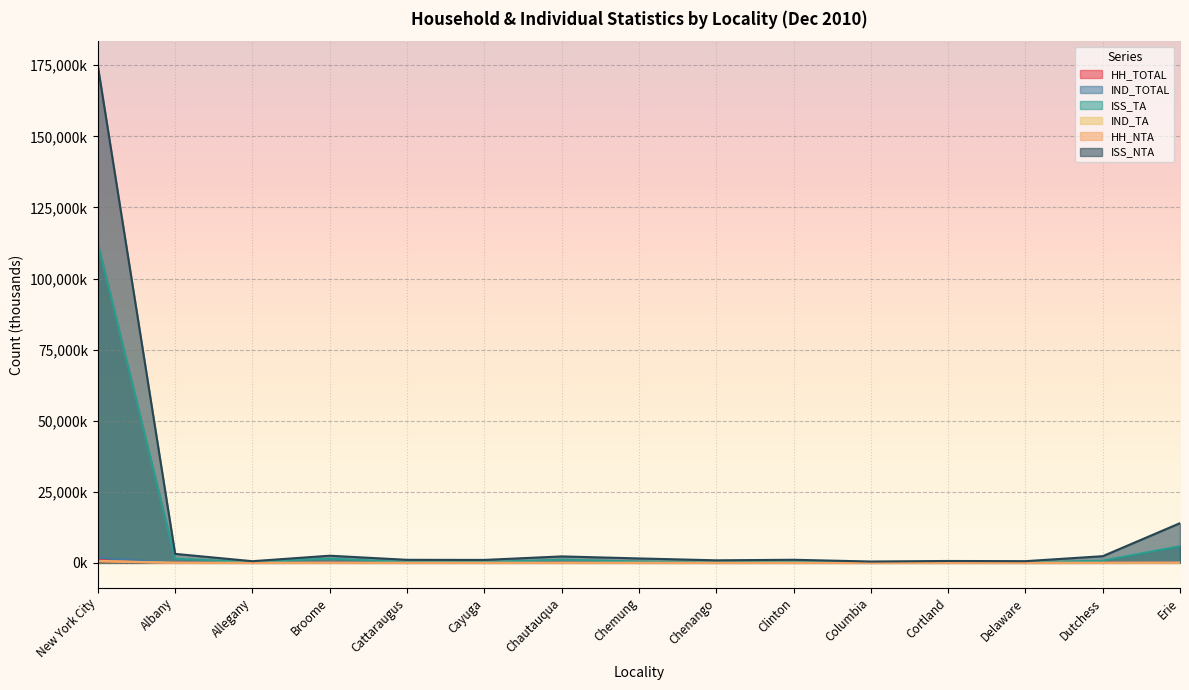

True or false: IND_TOTAL and ISS_TA intersect in this chart.

False